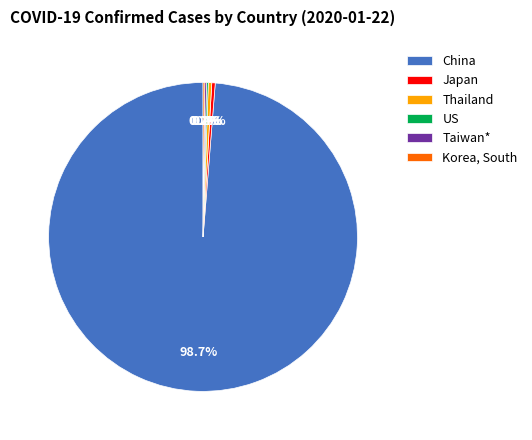

Which slice is the largest?

China